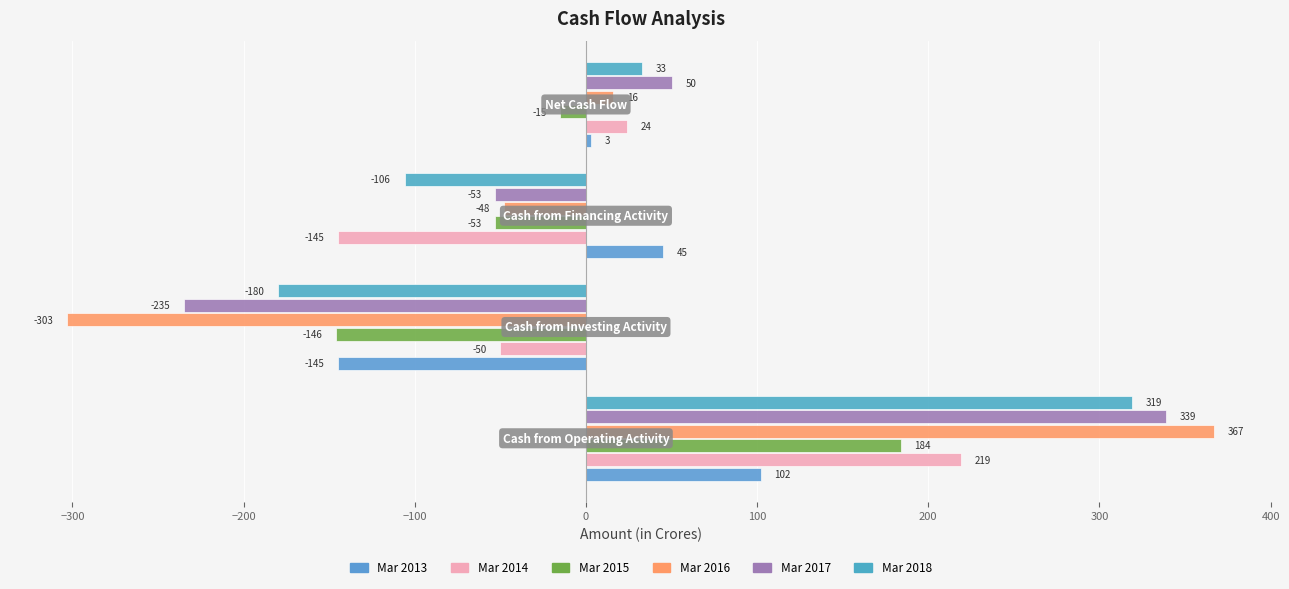

What is the value of the Mar 2017 bar at the 4th from the left?

50